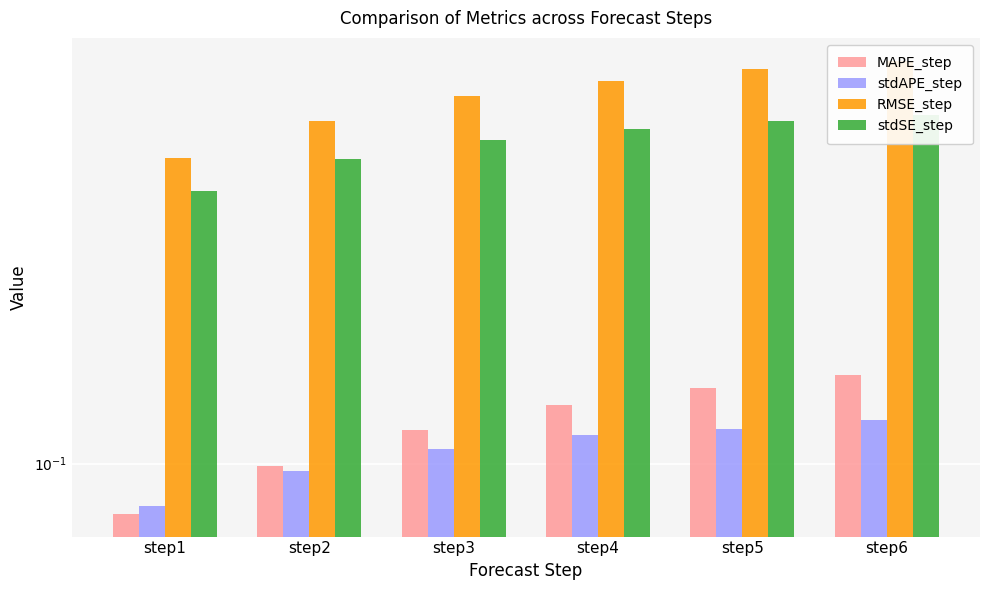

At which category is the sum across all series the highest?

step6